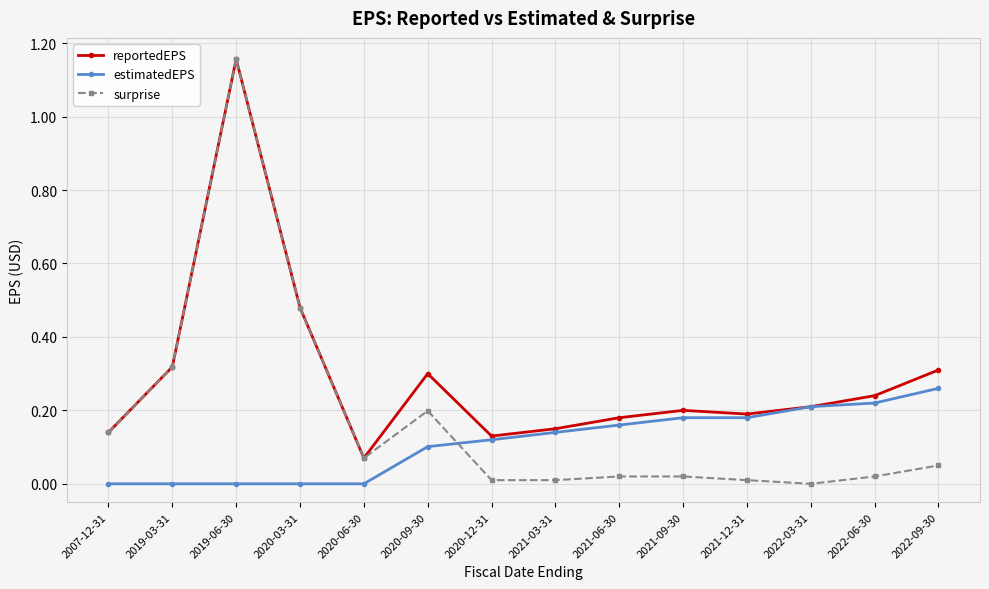

True or false: reportedEPS has a value of 0.3 at 2021-09-30.

False